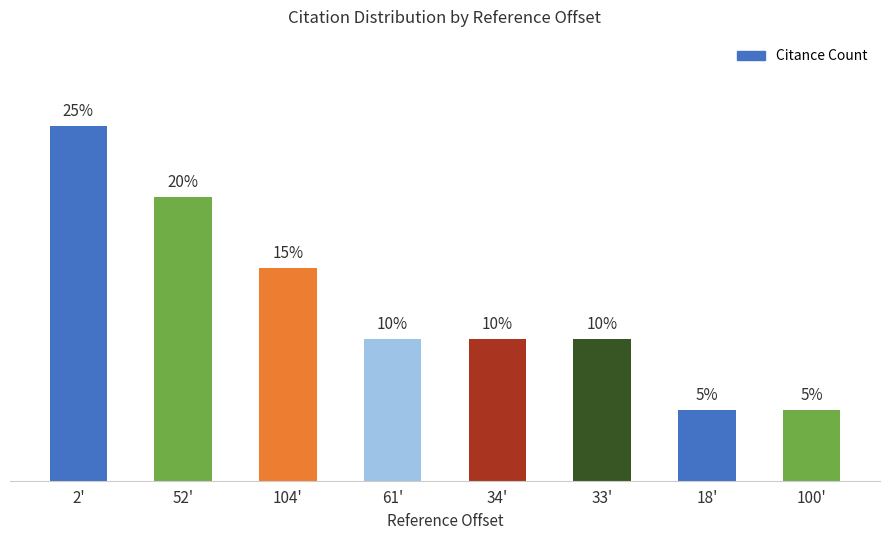

The value at 2' is 7. True or false?

False